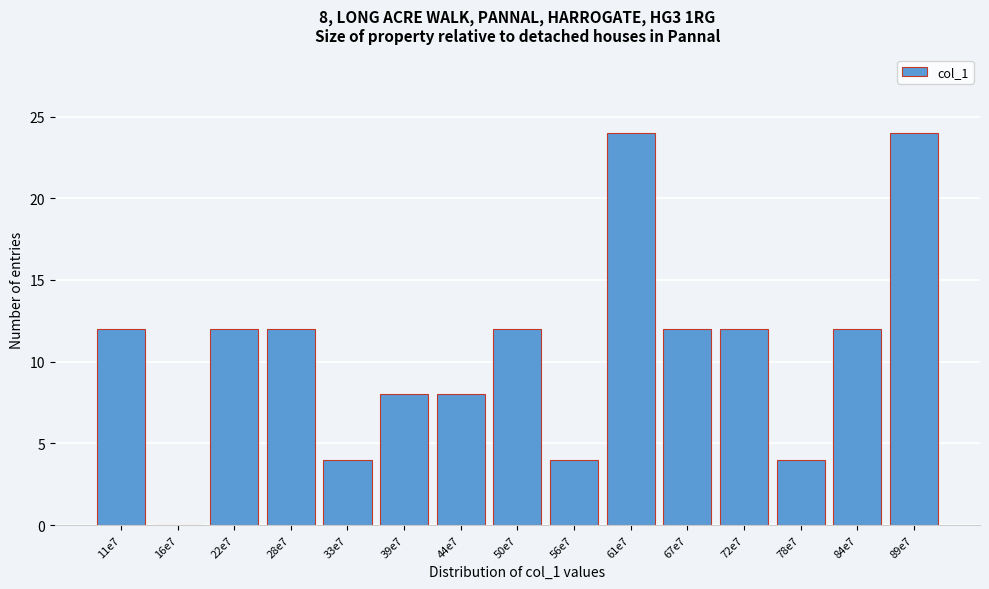

Reading left to right, list all the values displayed in this chart.

11e7=12	16e7=0	22e7=12	28e7=12	33e7=4	39e7=8	44e7=8	50e7=12	56e7=4	61e7=24	67e7=12	72e7=12	78e7=4	84e7=12	89e7=24